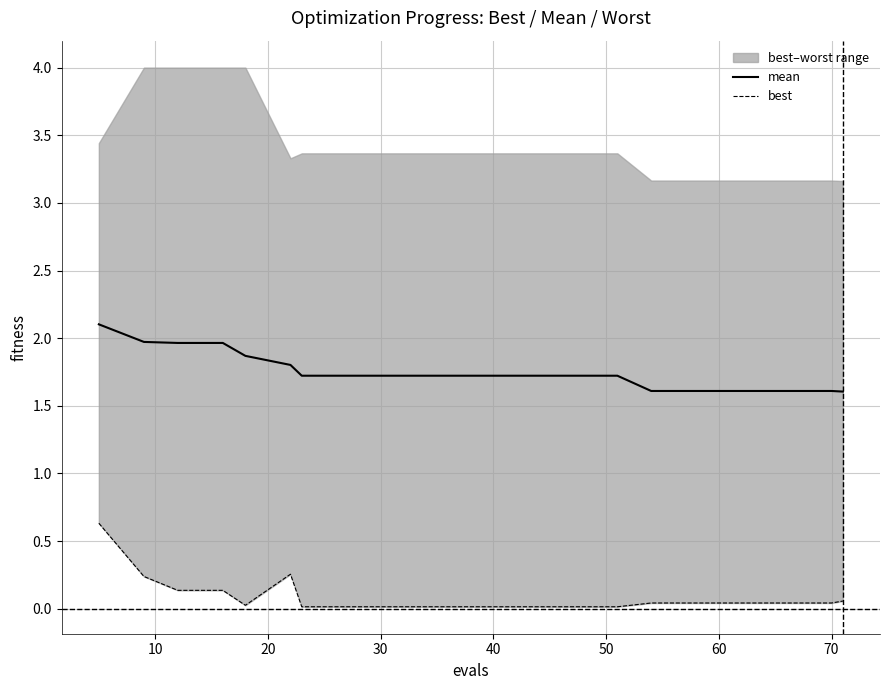

How many data points does each series have?

20